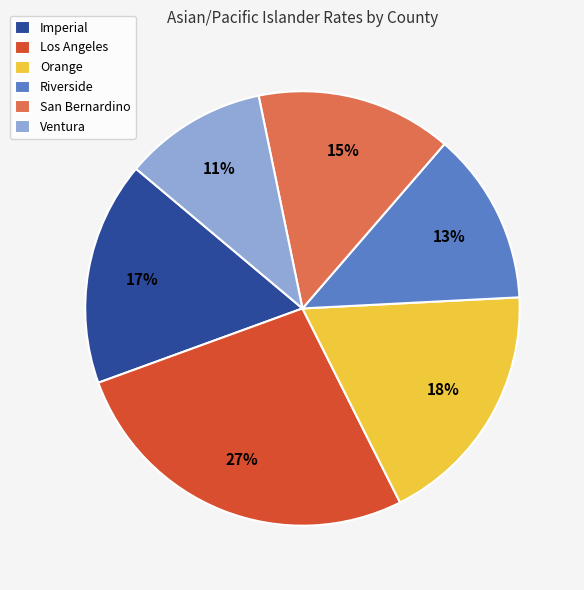

Is Orange the majority of the pie?

No